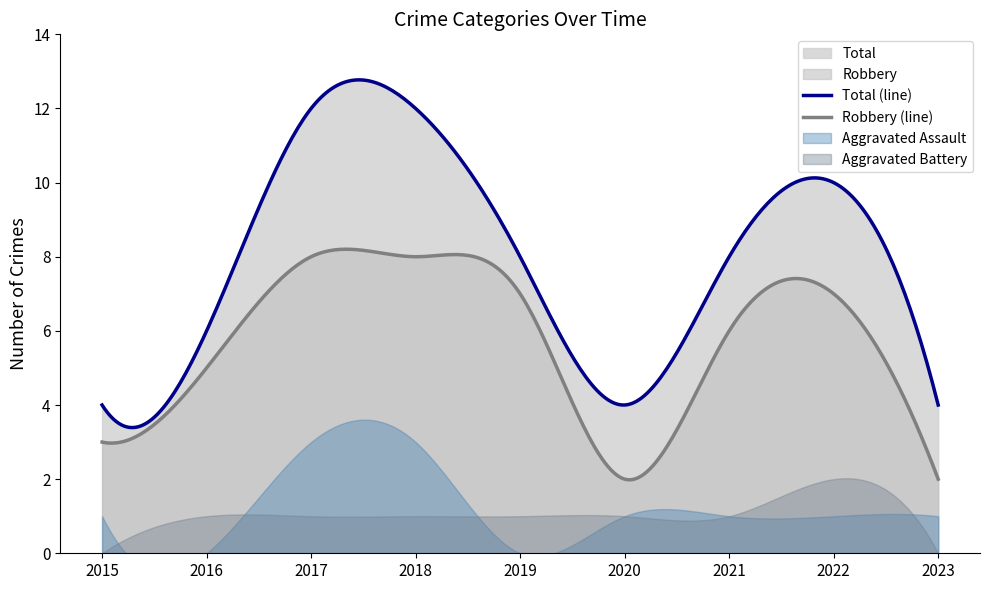

Which series has the widest spread of values?

Total